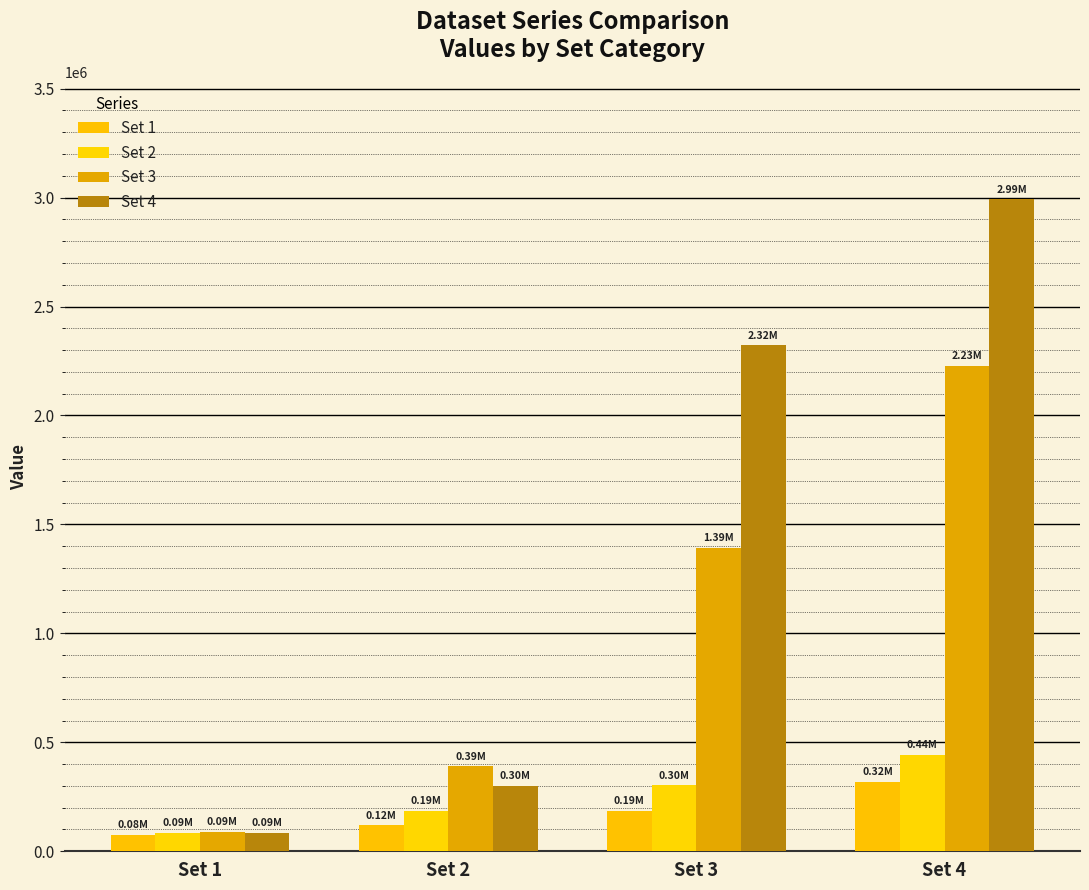

Rank the series at Set 3 from lowest to highest value.

Set 1, Set 2, Set 3, Set 4